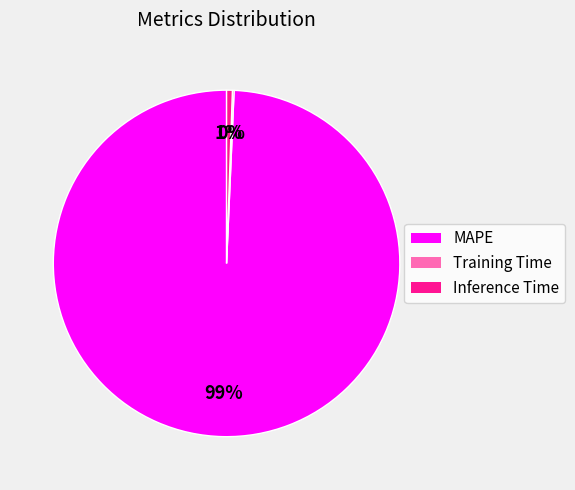

Do Inference Time and MAPE together represent more than half of the pie?

Yes